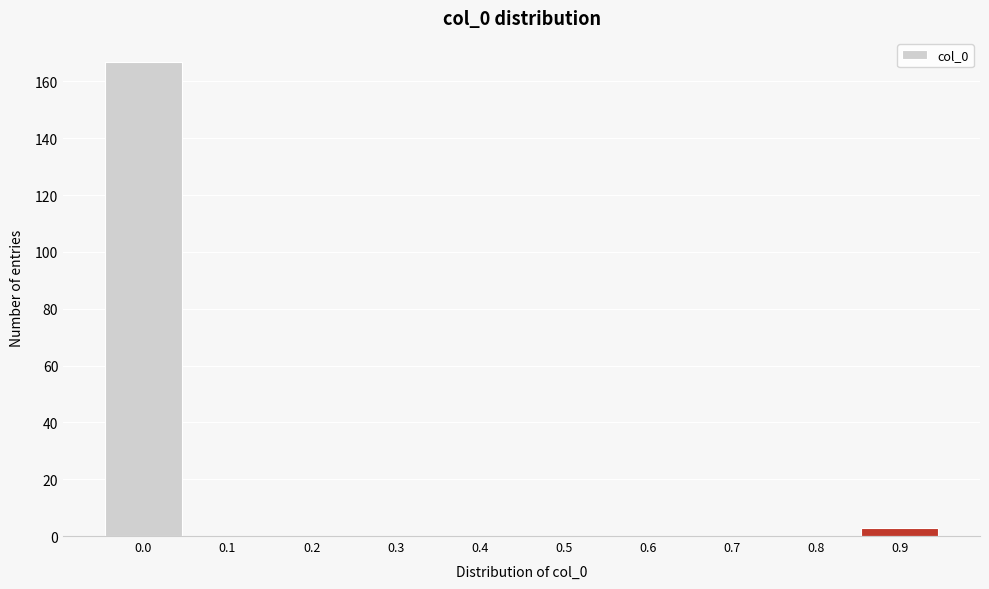

Reading left to right, what are all the values shown in this chart?

0.0=167	0.1=0	0.2=0	0.3=0	0.4=0	0.5=0	0.6=0	0.7=0	0.8=0	0.9=3